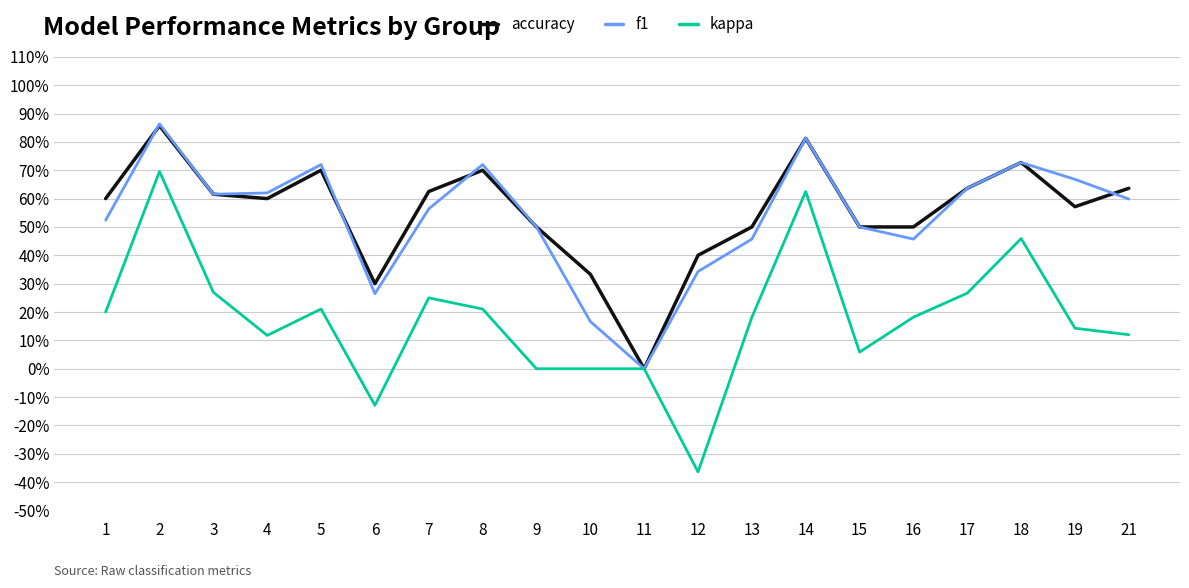

At which category is the sum across all series the highest?

2